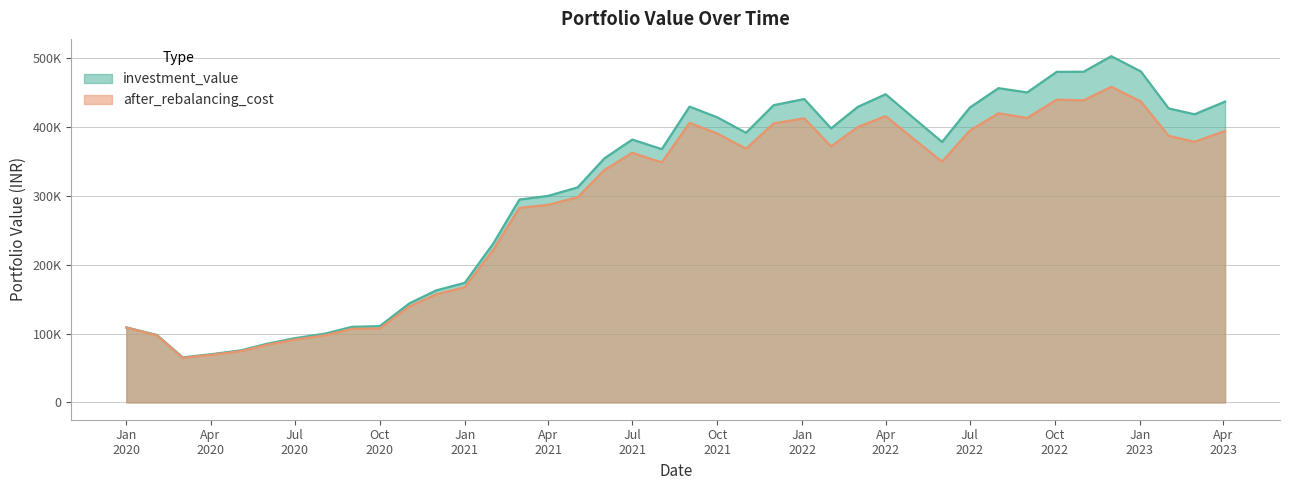

Which label corresponds to the smallest value in the chart?

2020-03-02